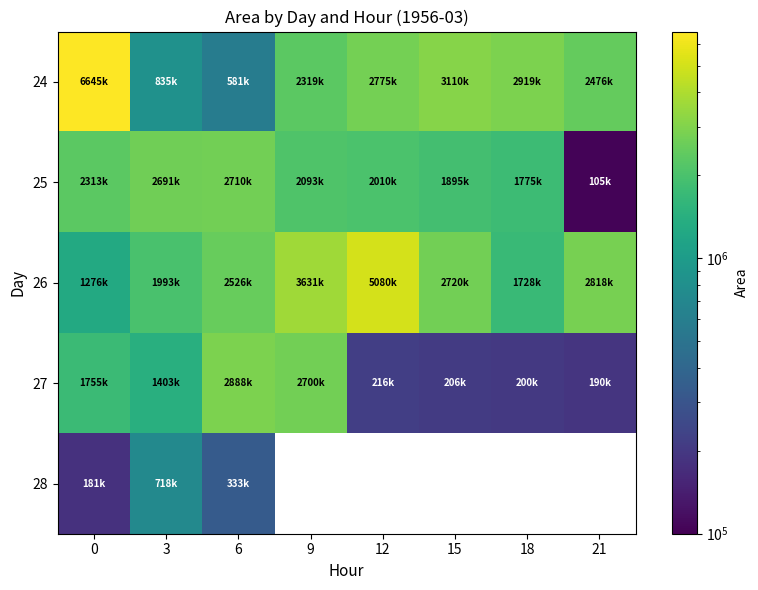

Which series changed the most between 12 and 15?

26